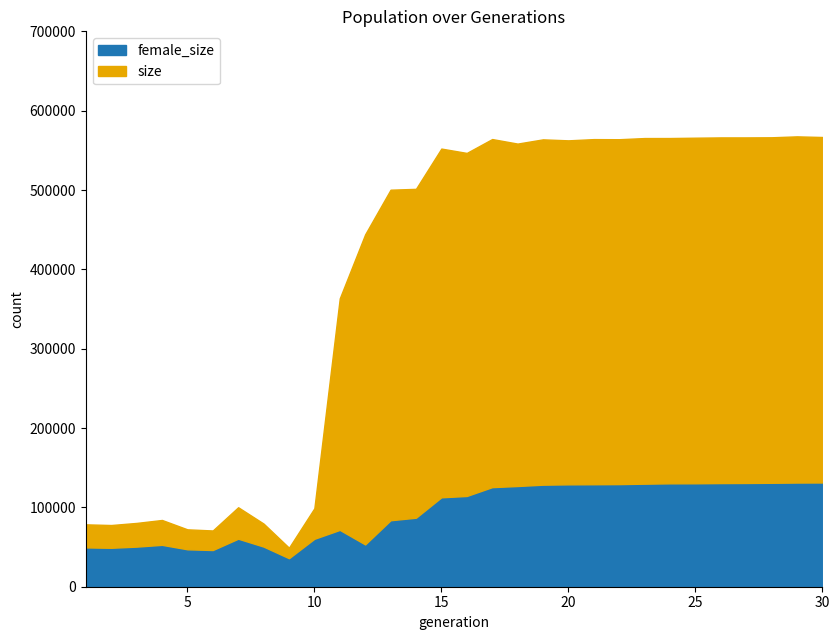

What is the difference between the size values at 22 and 16?

17284